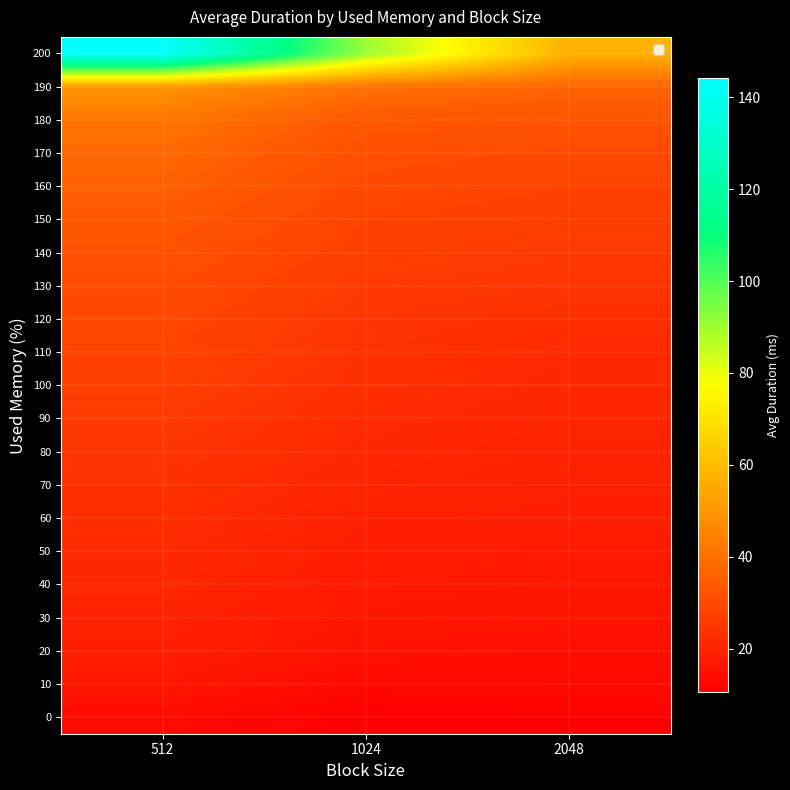

What is the difference between the highest and lowest values at 512?

130.5